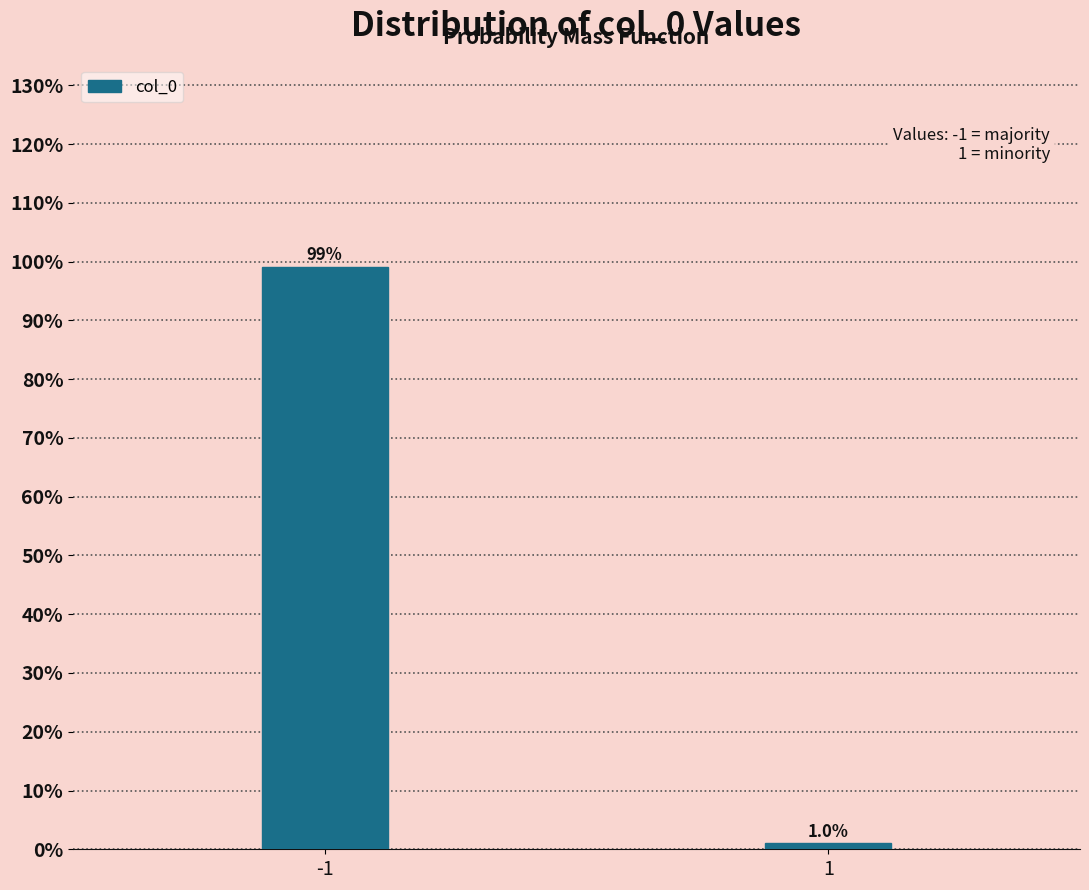

Reading left to right, transcribe all the data shown in this chart.

99.0	1.0